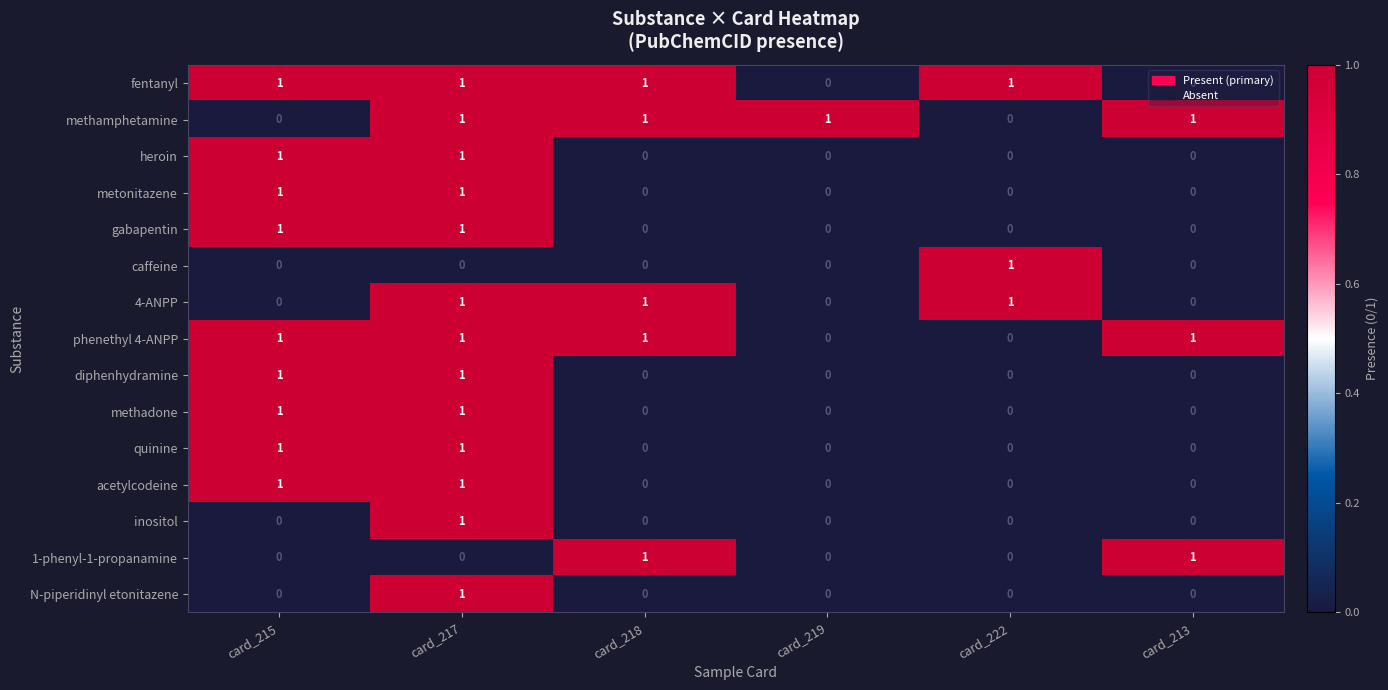

The diphenhydramine series shows 1 at card_218. True or false?

False